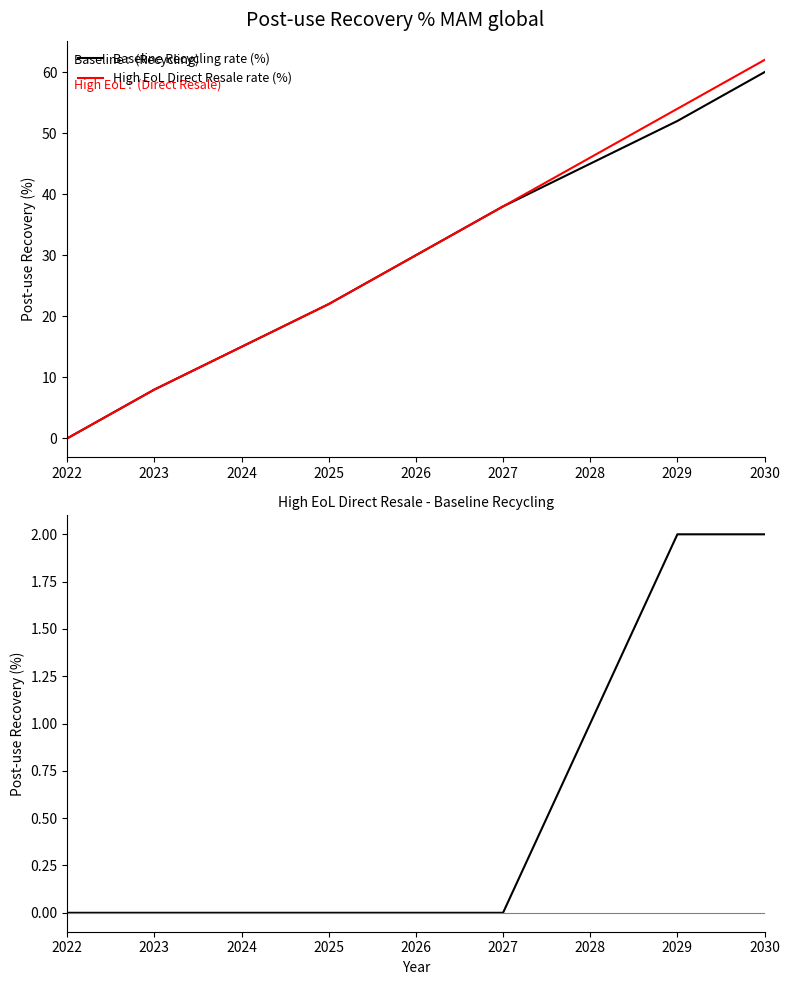

What is the highest value of the Baseline Recycling rate (%) series?

60